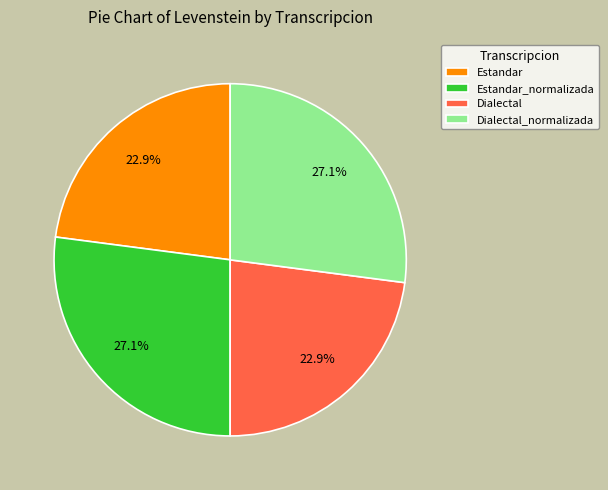

Combined, what portion of the pie is Estandar and Estandar_normalizada?

50.0%